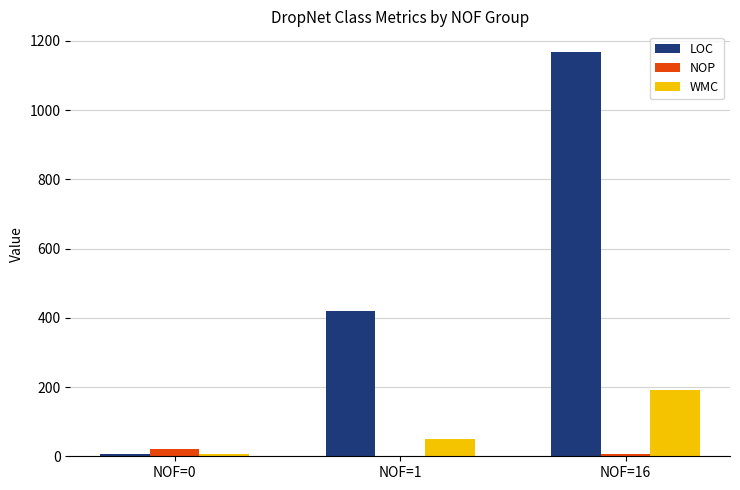

The value of NOP at NOF=1 is 0. True or false?

True